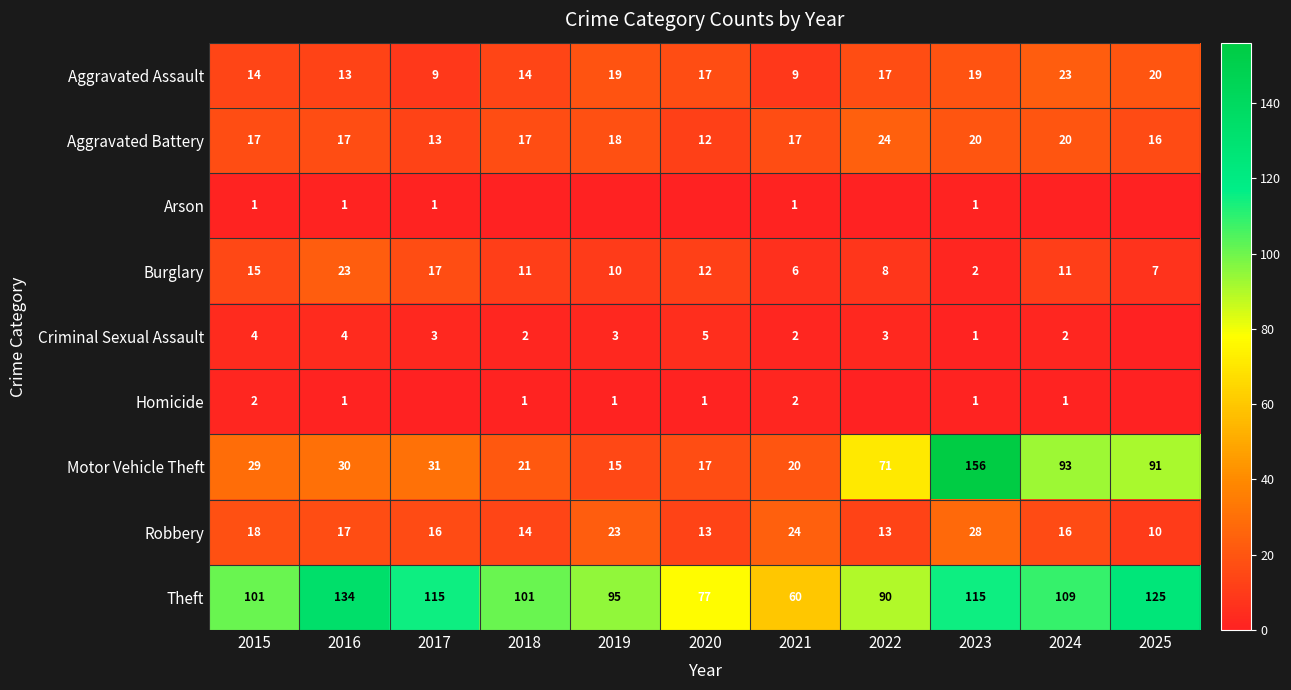

The Homicide series shows 1 at 2016. True or false?

True